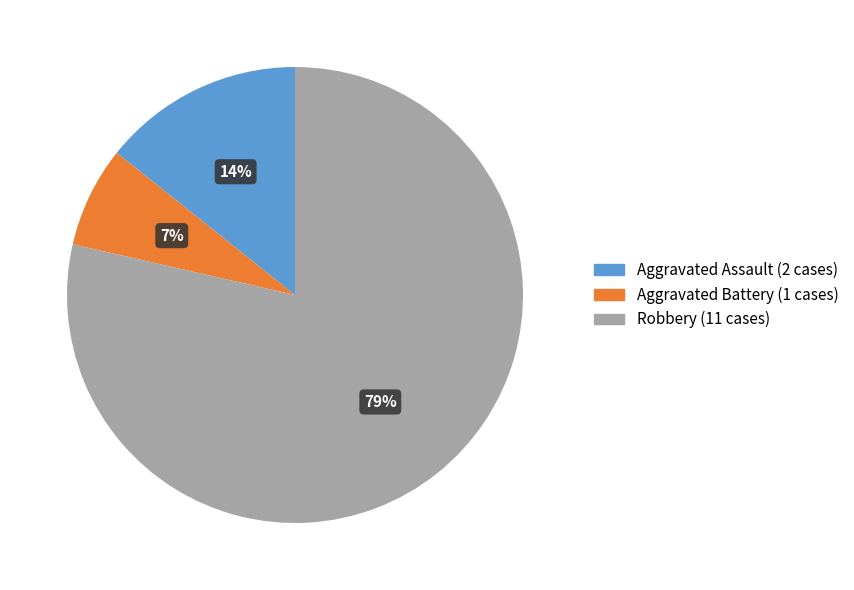

Combined, do Aggravated Battery and Aggravated Assault account for over 50%?

No